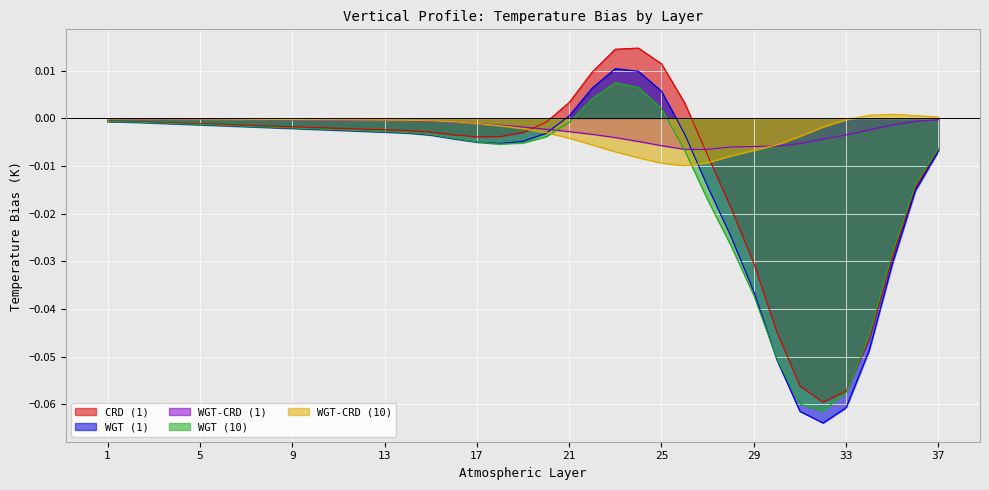

At which category is the sum across all series the highest?

23